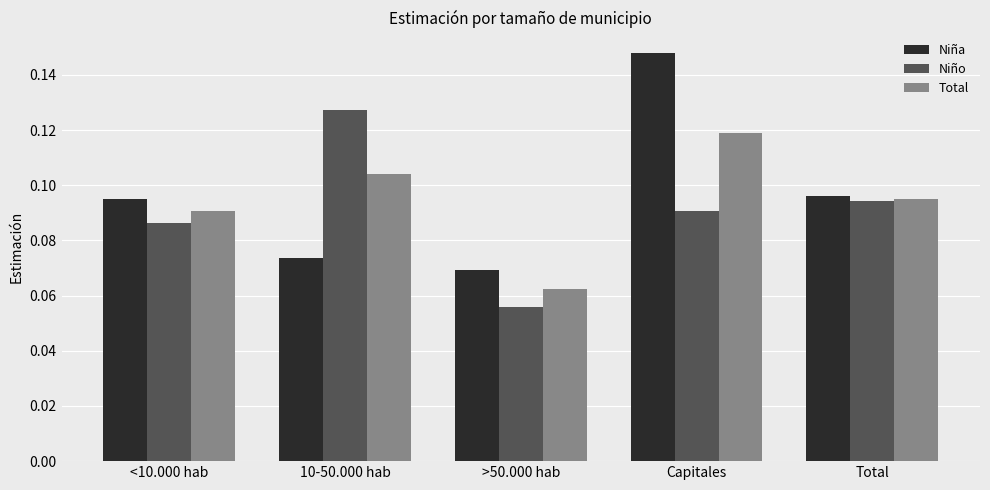

At which label does Total reach its peak?

Capitales